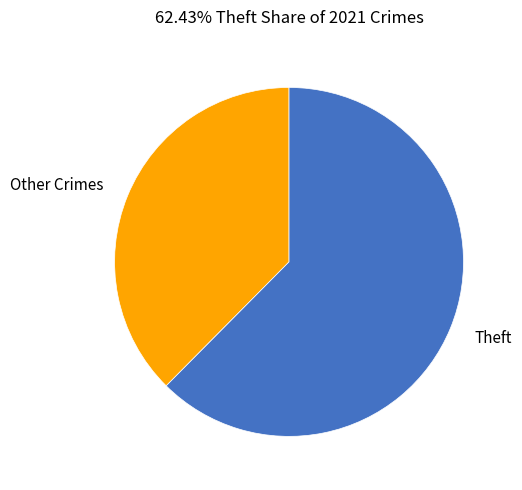

Rank the categories by value from highest to lowest.

Theft, Other Crimes